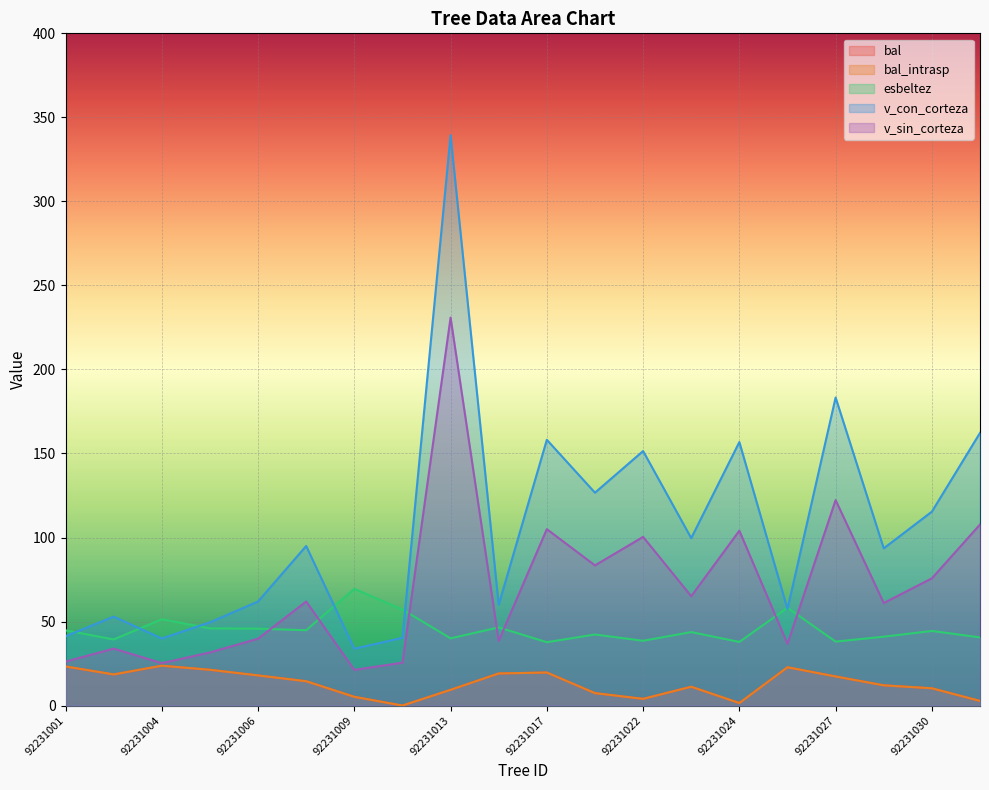

The value of bal at 92231006 is 17.9. True or false?

True